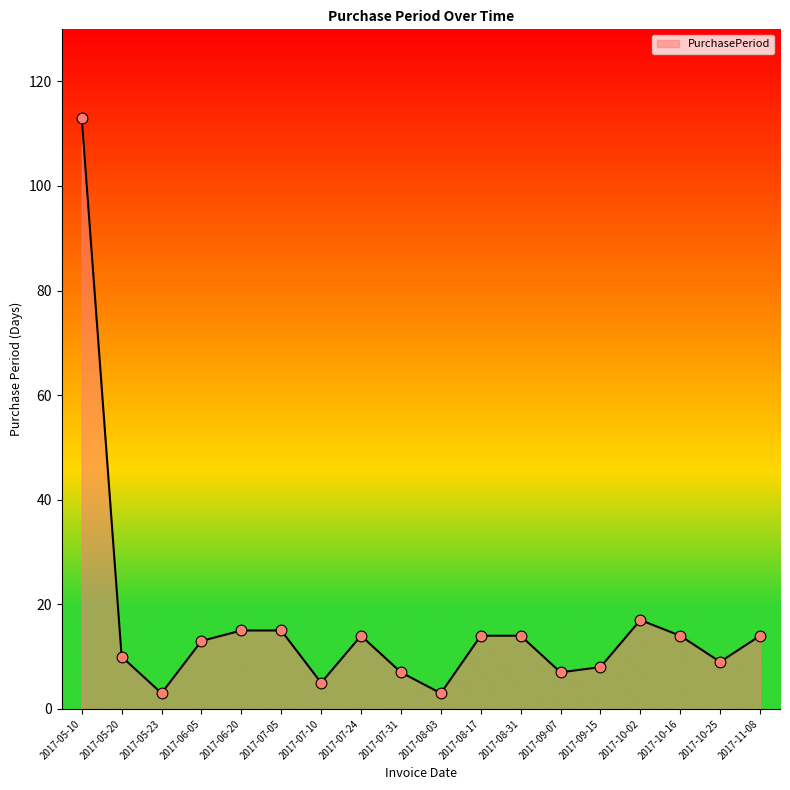

What is the ratio of the value at 2017-10-25 to the value at 2017-10-16?

0.6